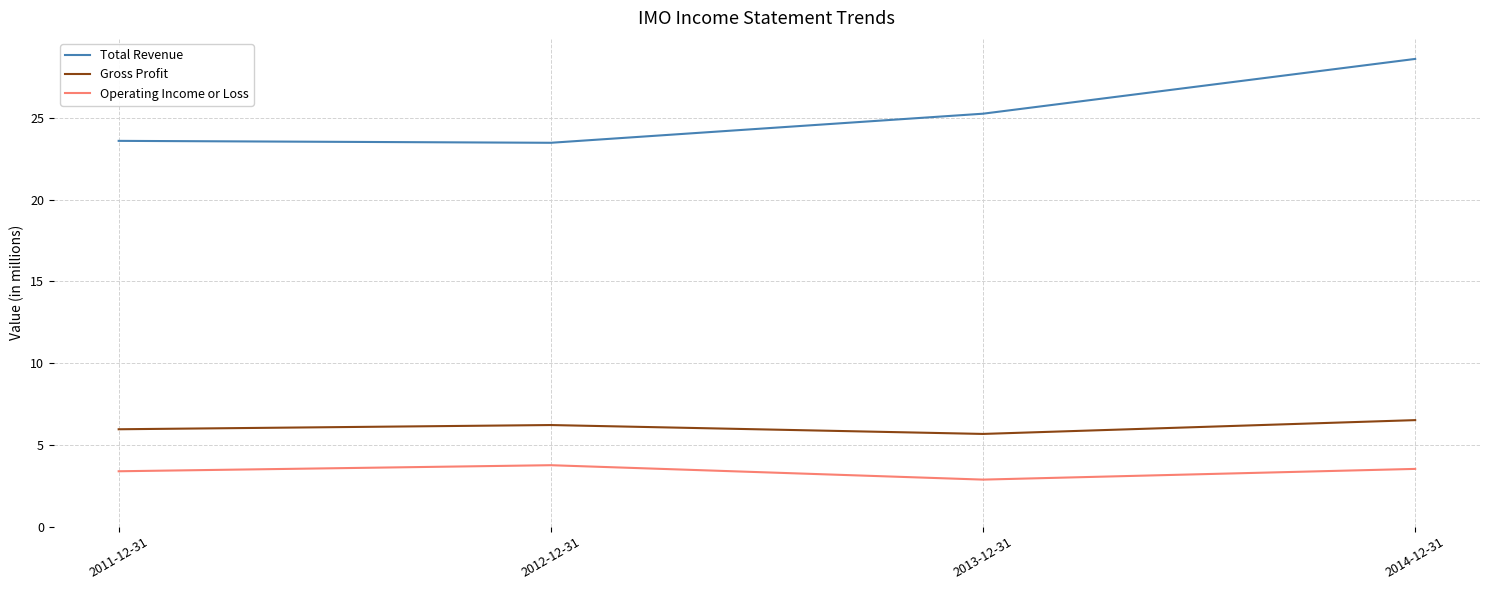

The Operating Income or Loss series shows 4.9 at 2013-12-31. True or false?

False